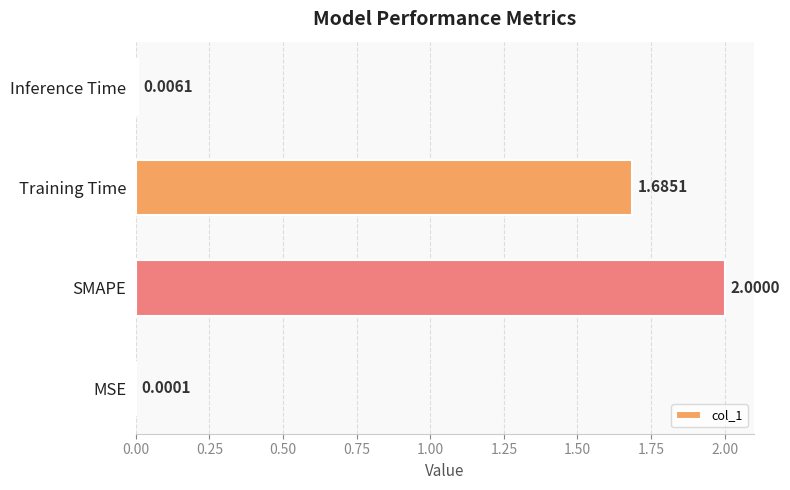

At which label is the value closest to 1?

Training Time